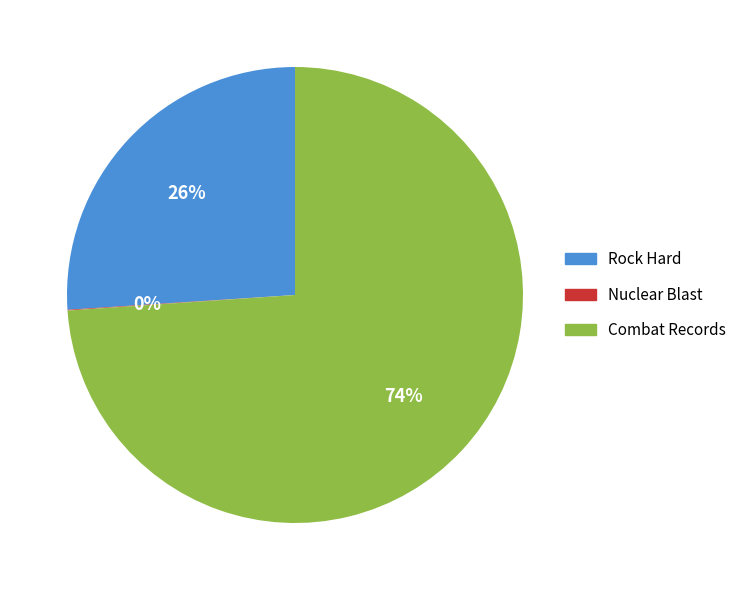

What percentage is the Rock Hard slice, to the nearest percent?

26%